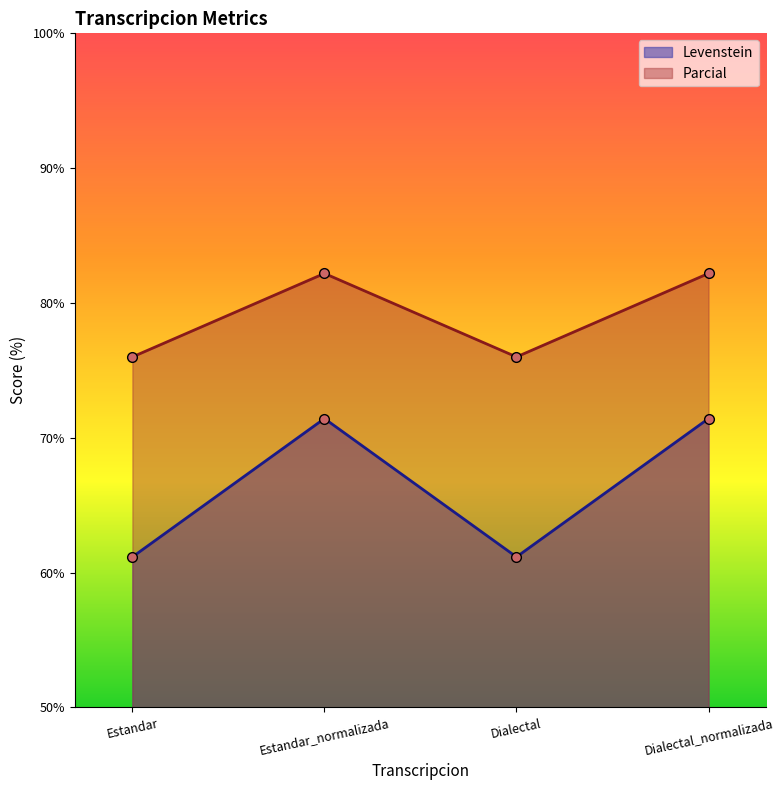

At which label does Levenstein reach its peak?

Estandar_normalizada